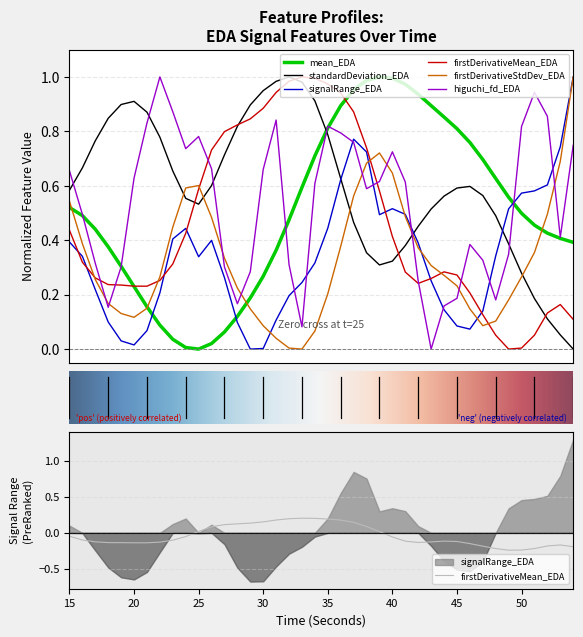

What is the sum of all firstDerivativeMean_EDA values?

-1.5